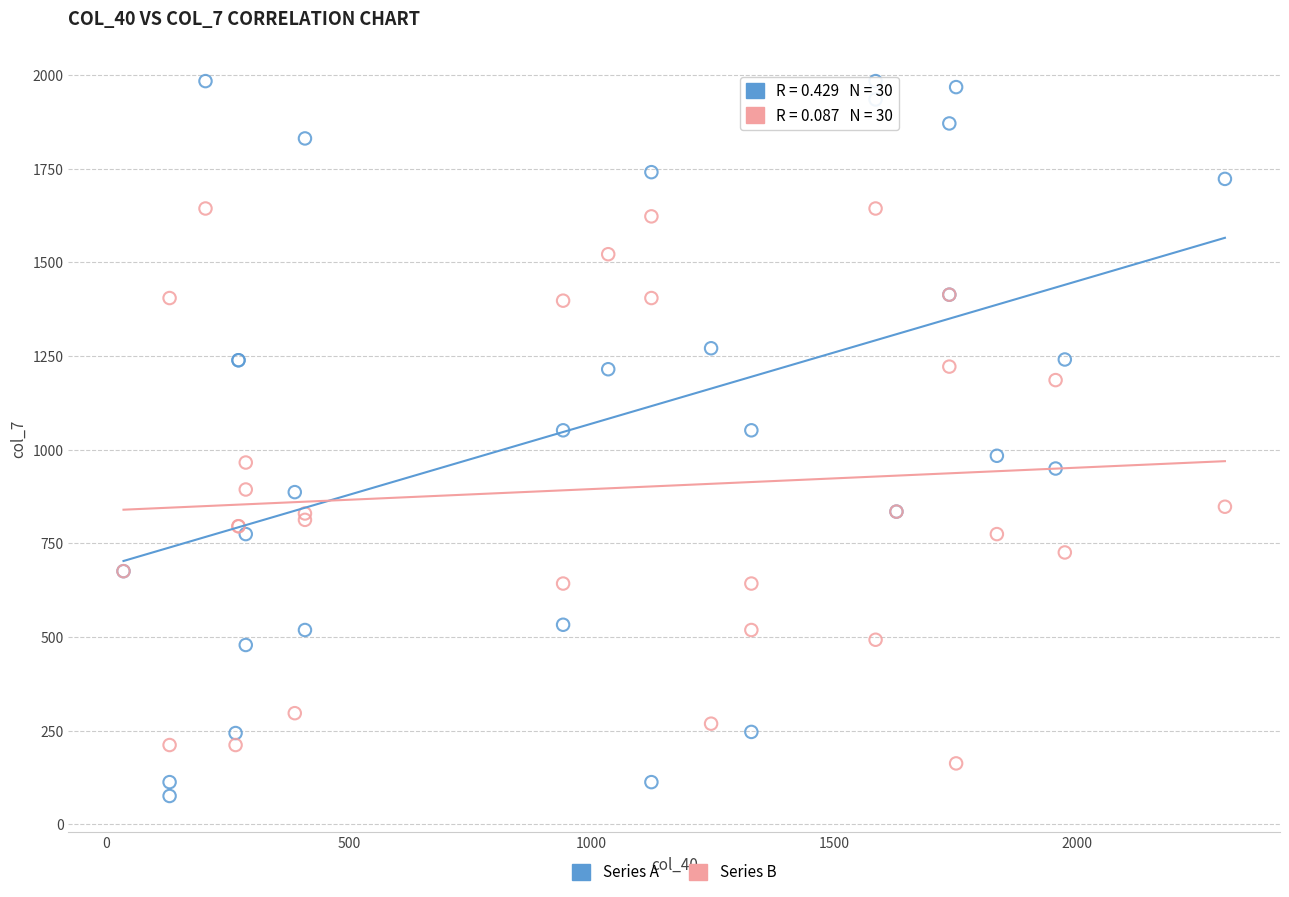

Which series contains the lowest Y value?

Series A